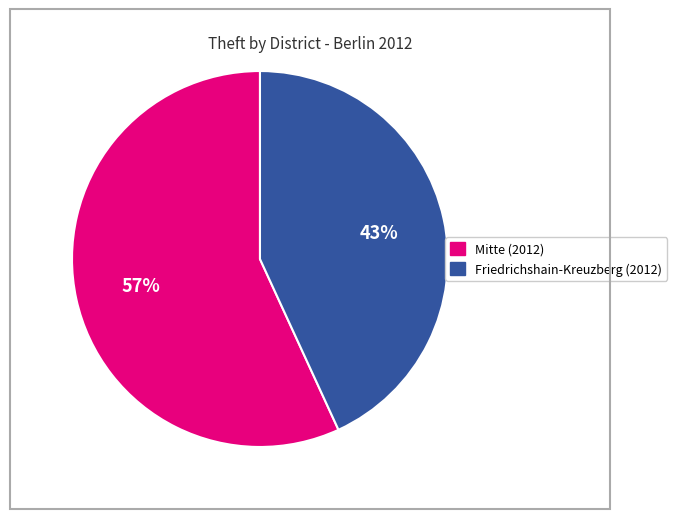

Is there a majority slice in this chart?

Yes